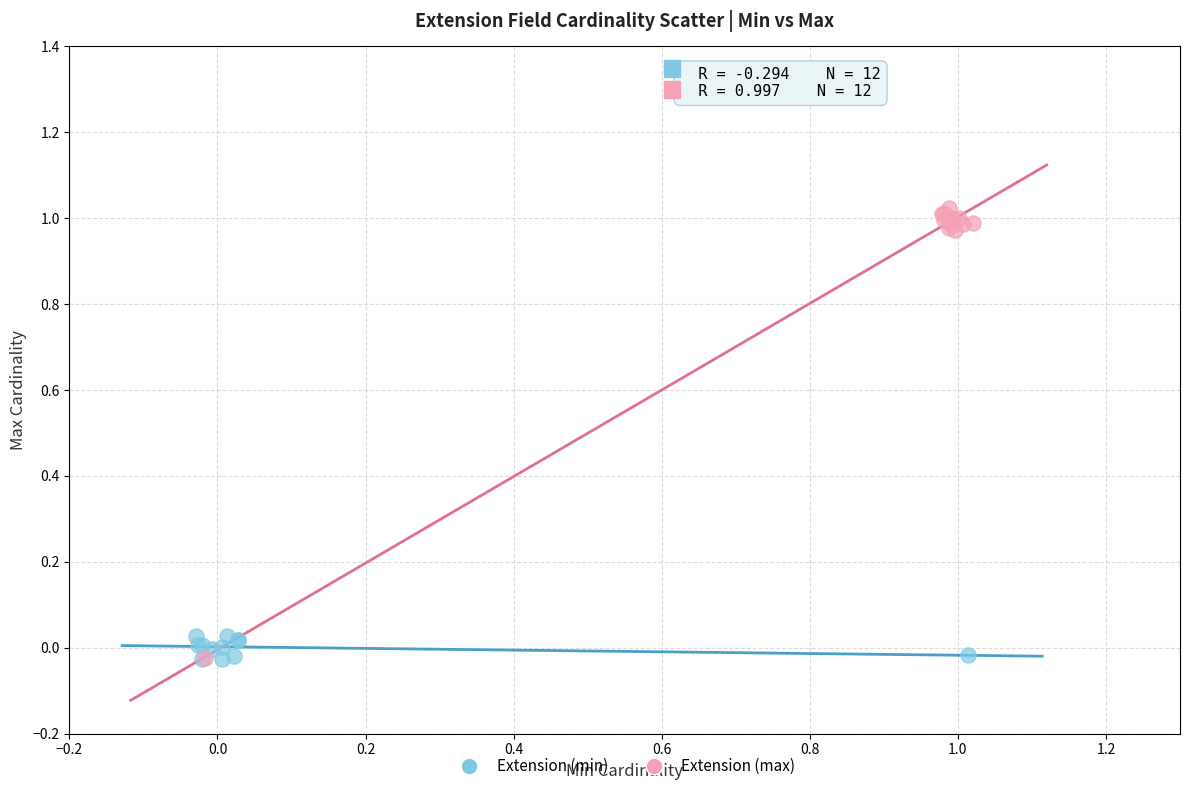

Which series contains the highest Y value?

Extension (max)